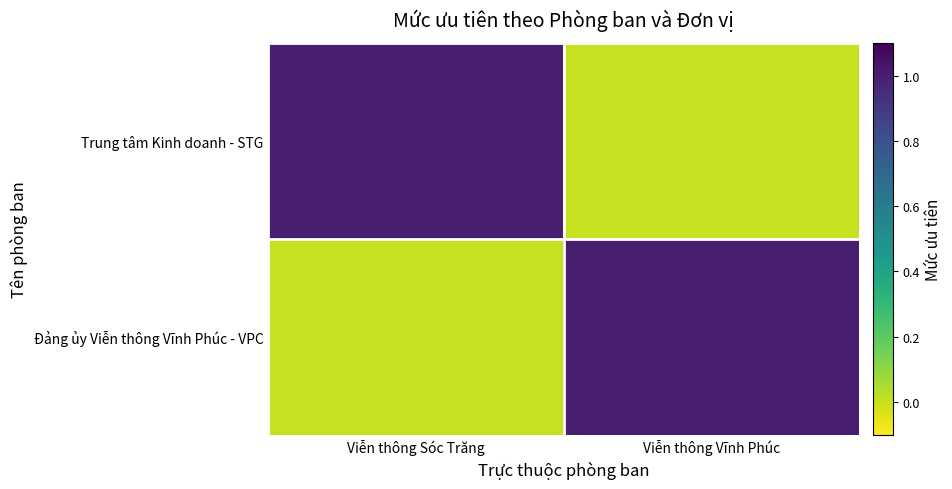

At how many categories does at least one series exceed 0?

2